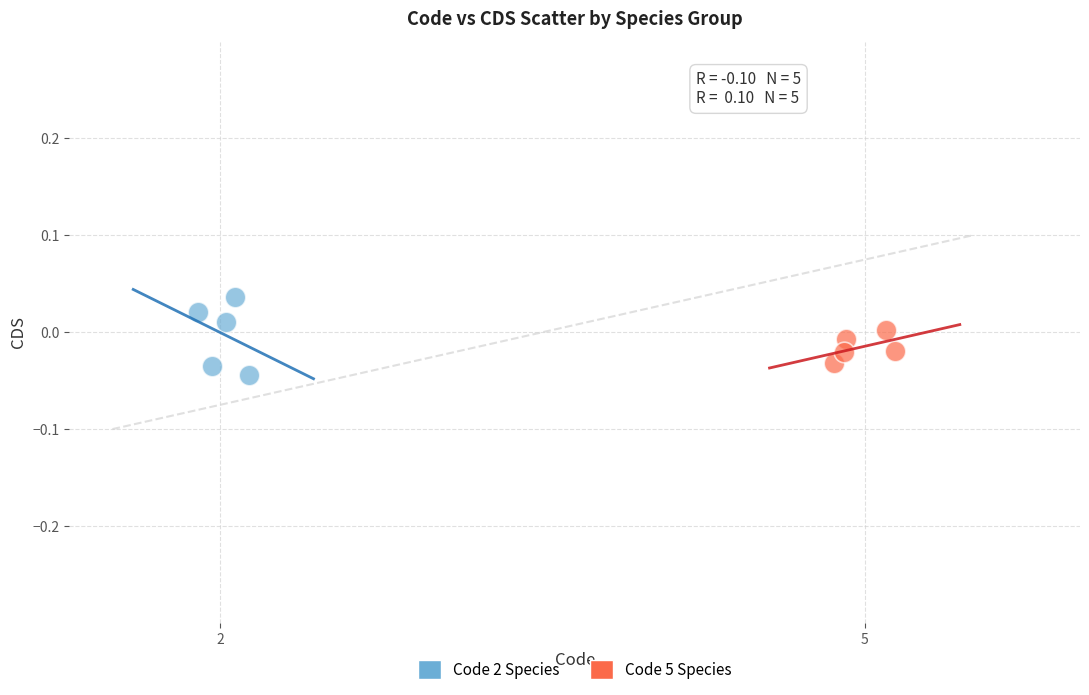

Which series has the largest Y range (max minus min)?

Code 2 Species